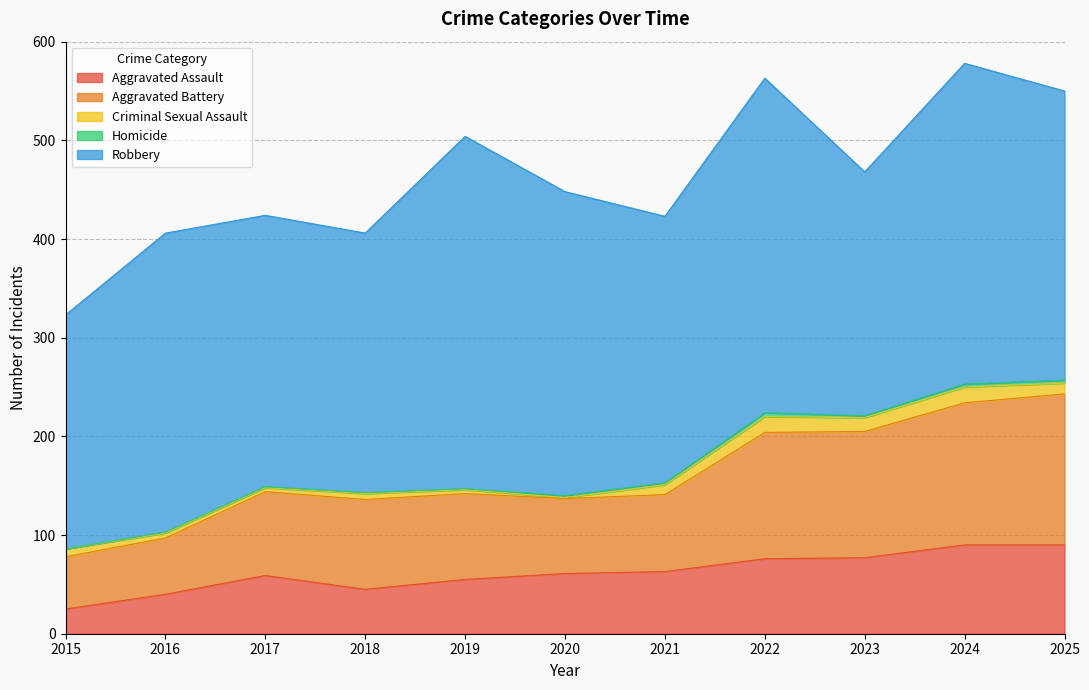

True or false: Criminal Sexual Assault and Aggravated Battery cross at least once.

False